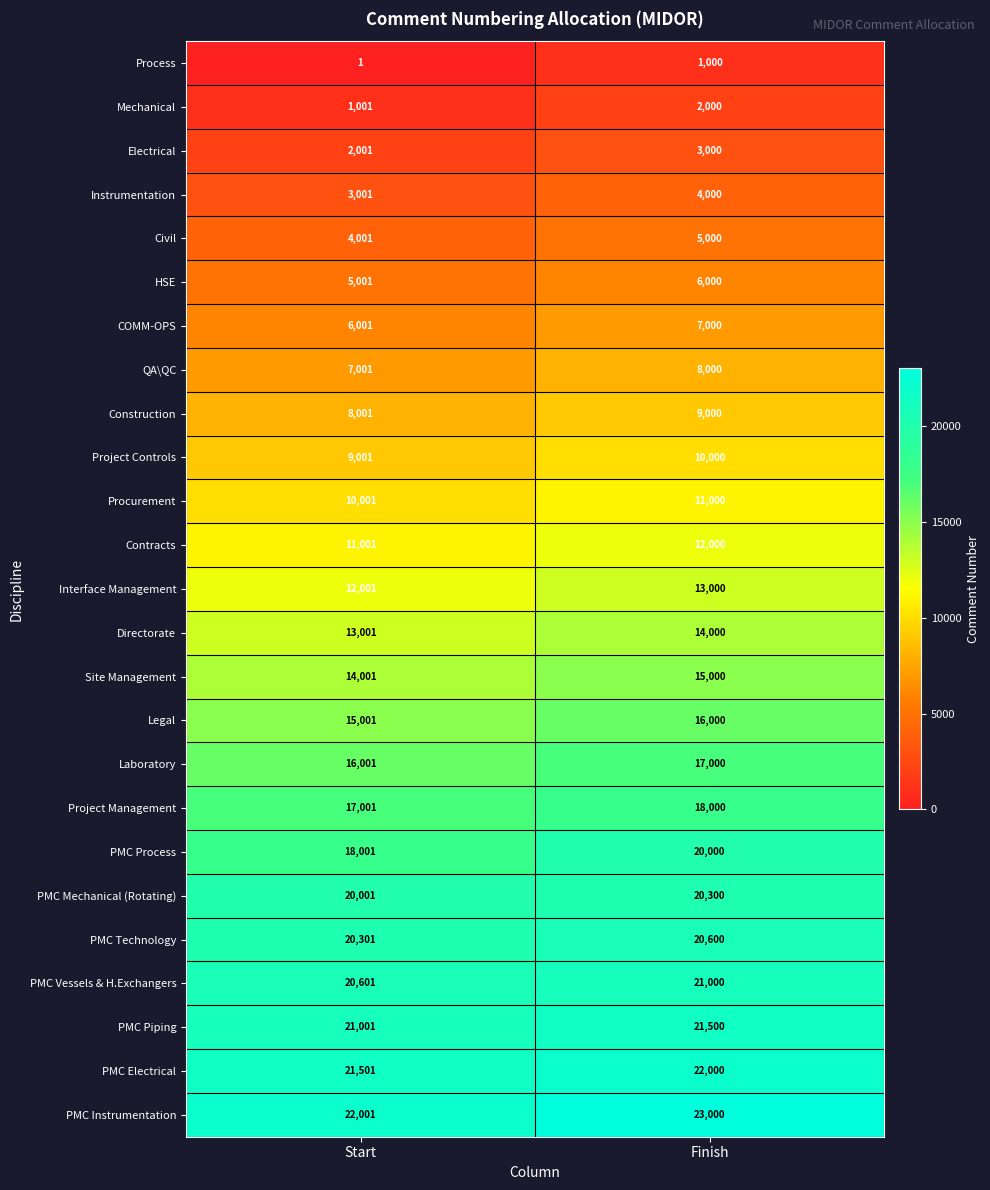

Which category has the lowest value in the Directorate series?

Start